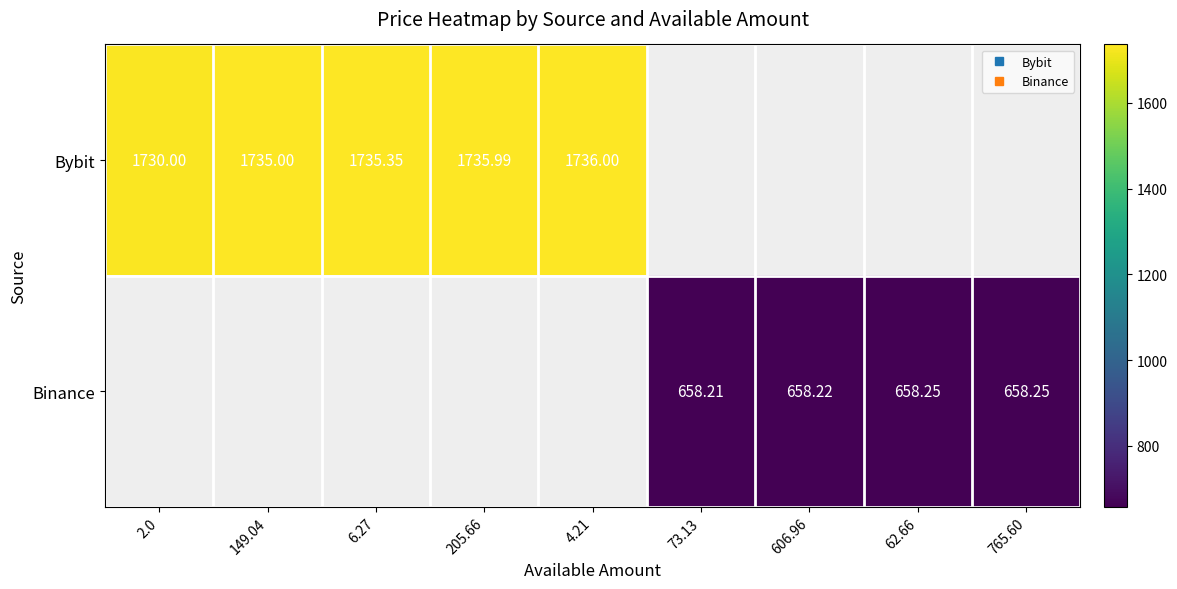

True or false: Bybit has a value of 2407.6 at 205.66.

False